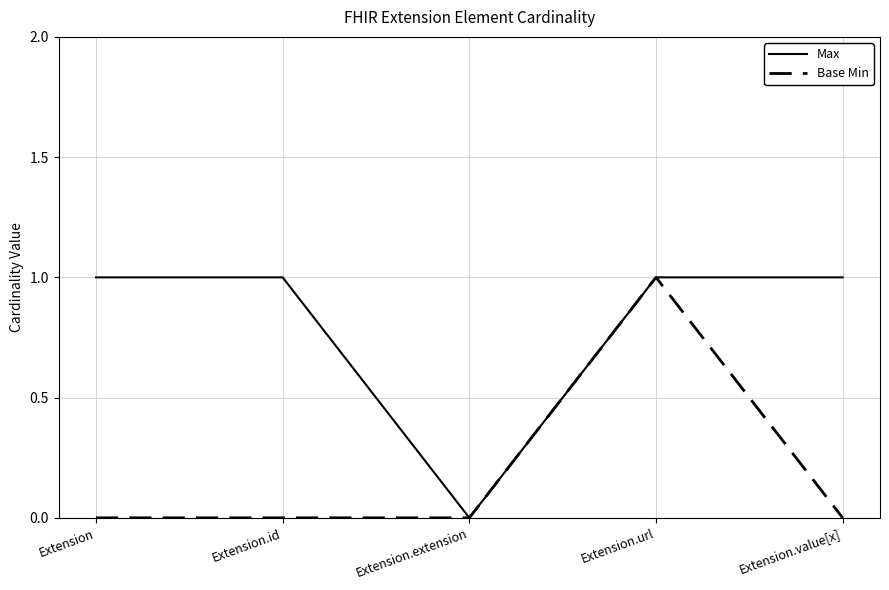

Does the chart display data point markers on the line(s)?

No